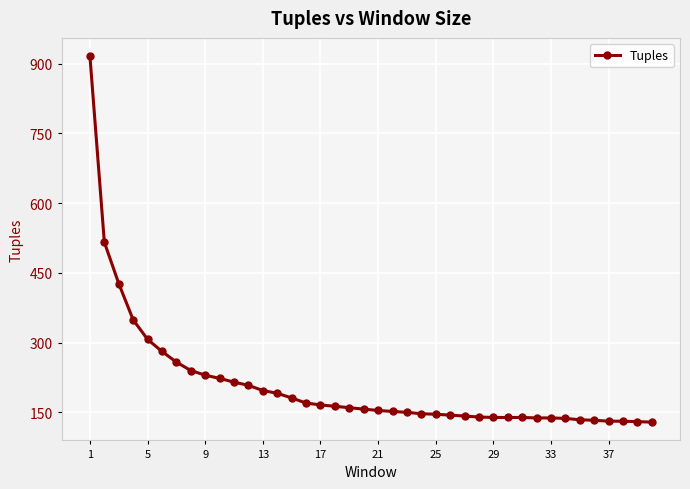

What is the value of the 25th point from the left?

146